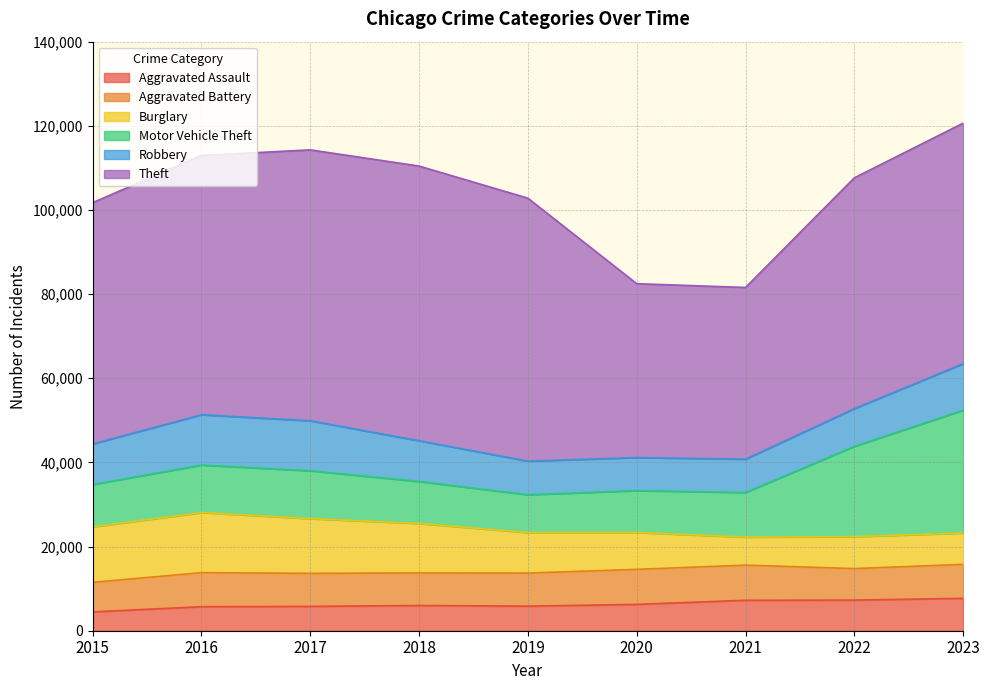

True or false: Aggravated Battery has more than 1 interior local peaks.

True